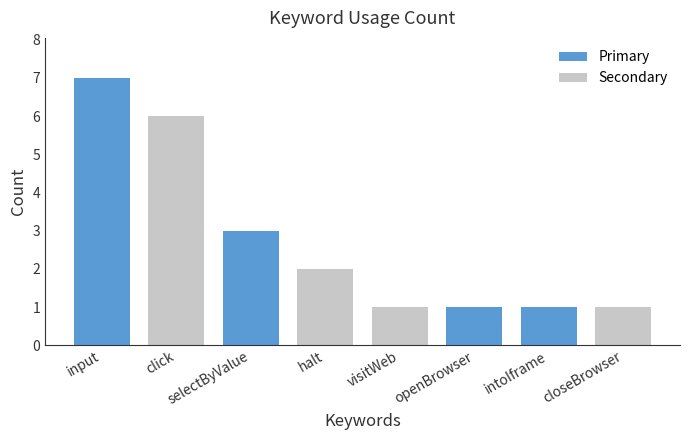

What is the value of the 3rd bar from the left?

3